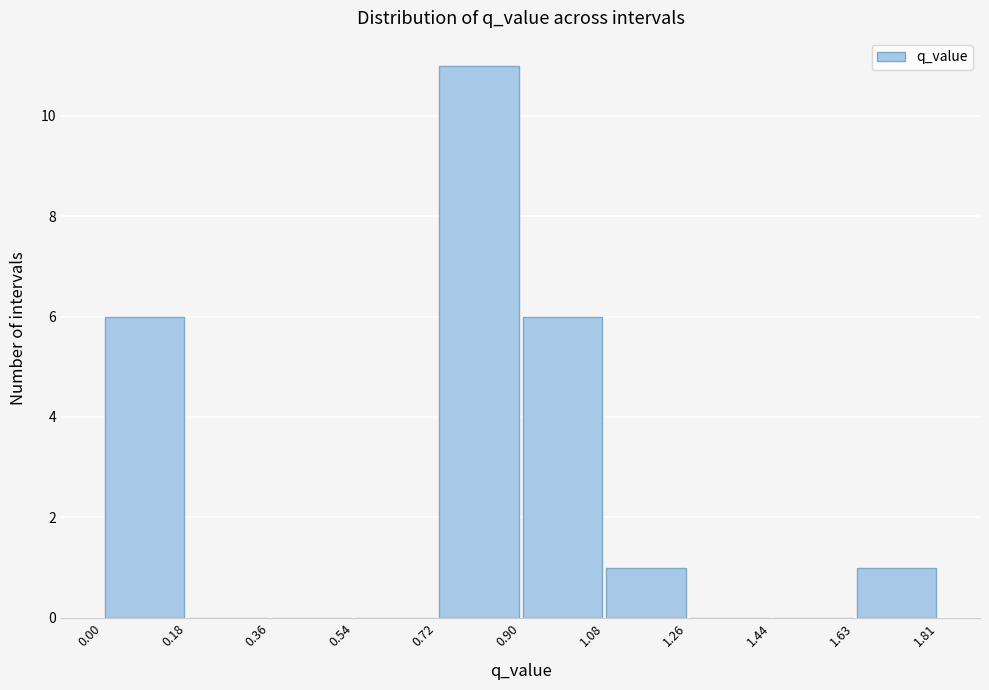

Reading left to right, transcribe this chart: for each bar, give the range it covers on the x-axis and its height. The values are not printed on the chart, so give them approximately, as read against the axis.

0.00 to 0.18: 6
0.18 to 0.36: 0
0.36 to 0.54: 0
0.54 to 0.72: 0
0.72 to 0.90: 11
0.90 to 1.08: 6
1.08 to 1.26: 1
1.26 to 1.44: 0
1.44 to 1.63: 0
1.63 to 1.81: 1